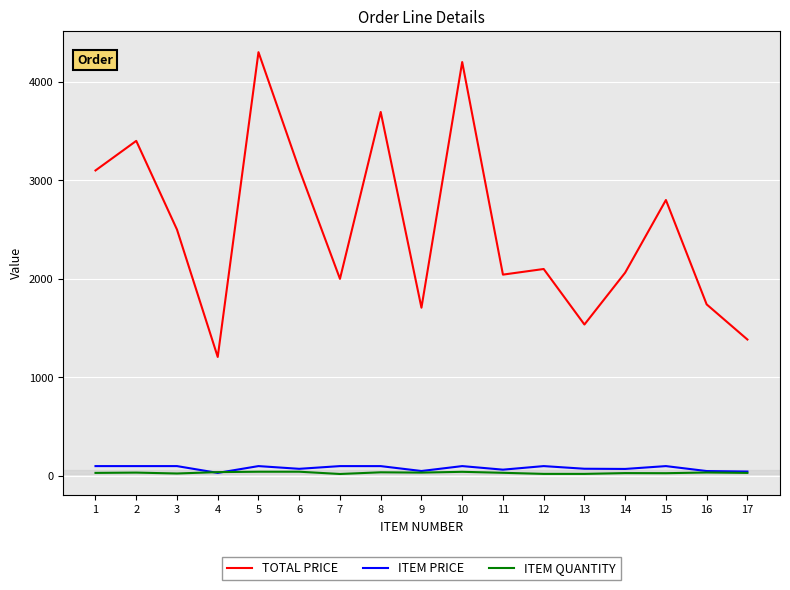

List the series in order of their peak value, highest first.

TOTAL PRICE, ITEM PRICE, ITEM QUANTITY